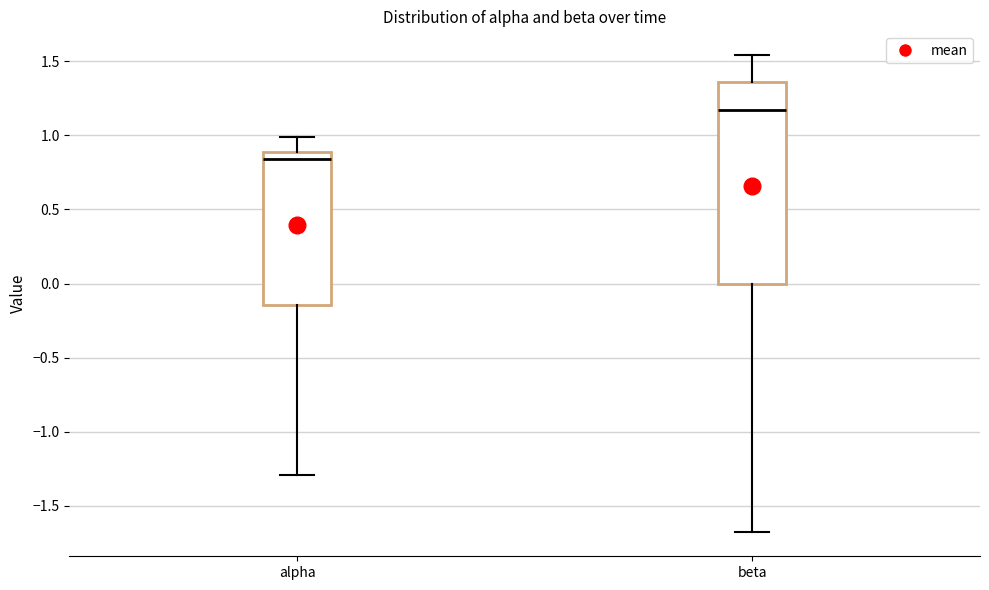

Comparing the boxes themselves (not the whiskers), which one is the tallest?

beta